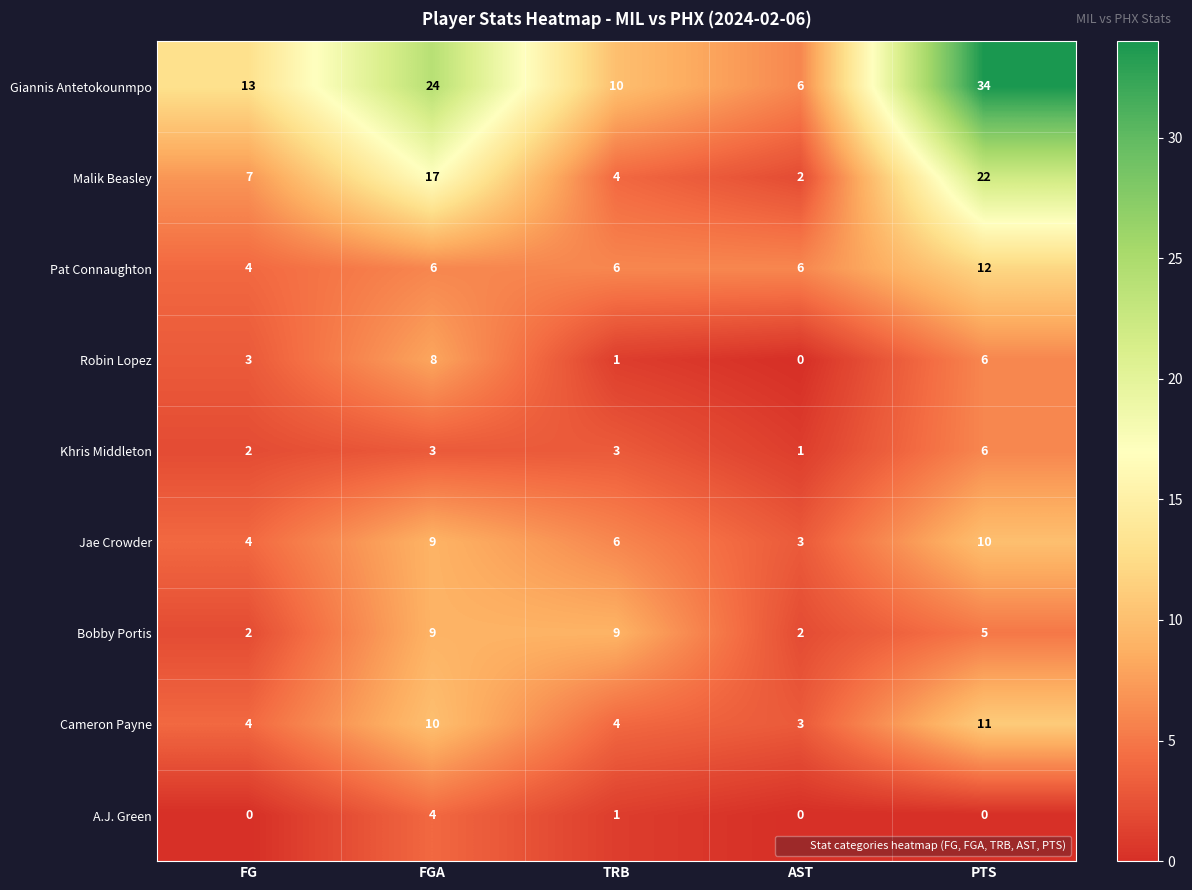

Which series has the largest total across all categories?

Giannis Antetokounmpo